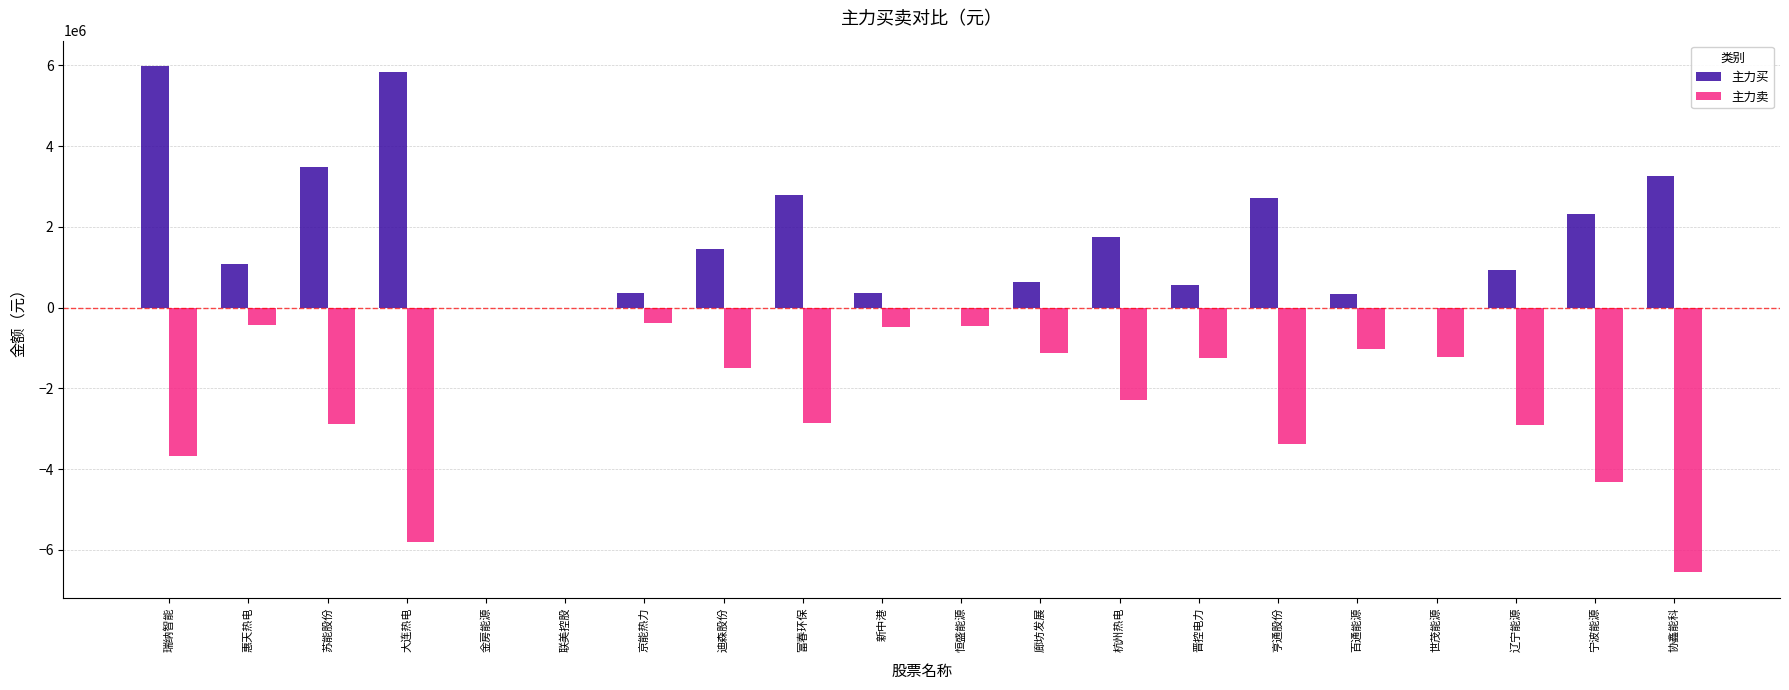

At which category is the sum across all series the highest?

瑞纳智能